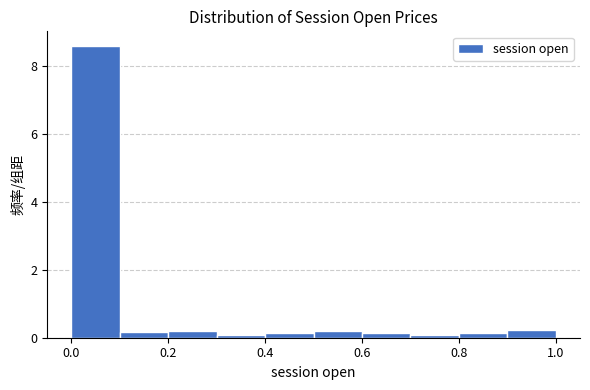

Reading left to right, list every bar in this chart as the range it spans on the x-axis followed by its height. The values are not printed on the chart, so give them approximately, as read against the axis.

0.0 to 0.1: 8.6
0.1 to 0.2: under 0.2
0.2 to 0.3: under 0.2
0.3 to 0.4: under 0.2
0.4 to 0.5: under 0.2
0.5 to 0.6: under 0.2
0.6 to 0.7: under 0.2
0.7 to 0.8: under 0.2
0.8 to 0.9: under 0.2
0.9 to 1.0: 0.2